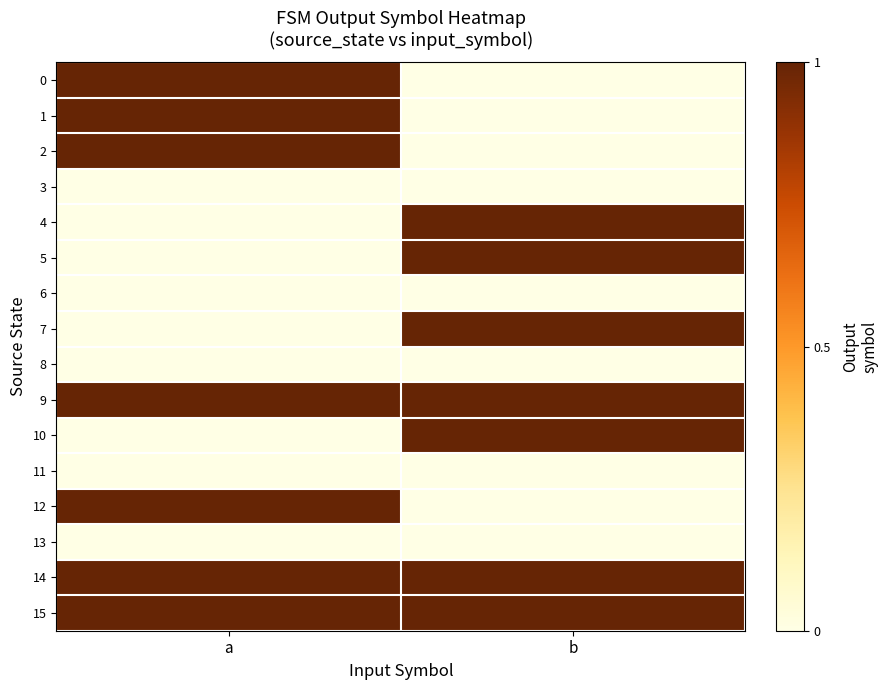

Reading left to right, extract all data points from this chart.

0: a=1	b=0
1: a=1	b=0
2: a=1	b=0
3: a=0	b=0
4: a=0	b=1
5: a=0	b=1
6: a=0	b=0
7: a=0	b=1
8: a=0	b=0
9: a=1	b=1
10: a=0	b=1
11: a=0	b=0
12: a=1	b=0
13: a=0	b=0
14: a=1	b=1
15: a=1	b=1